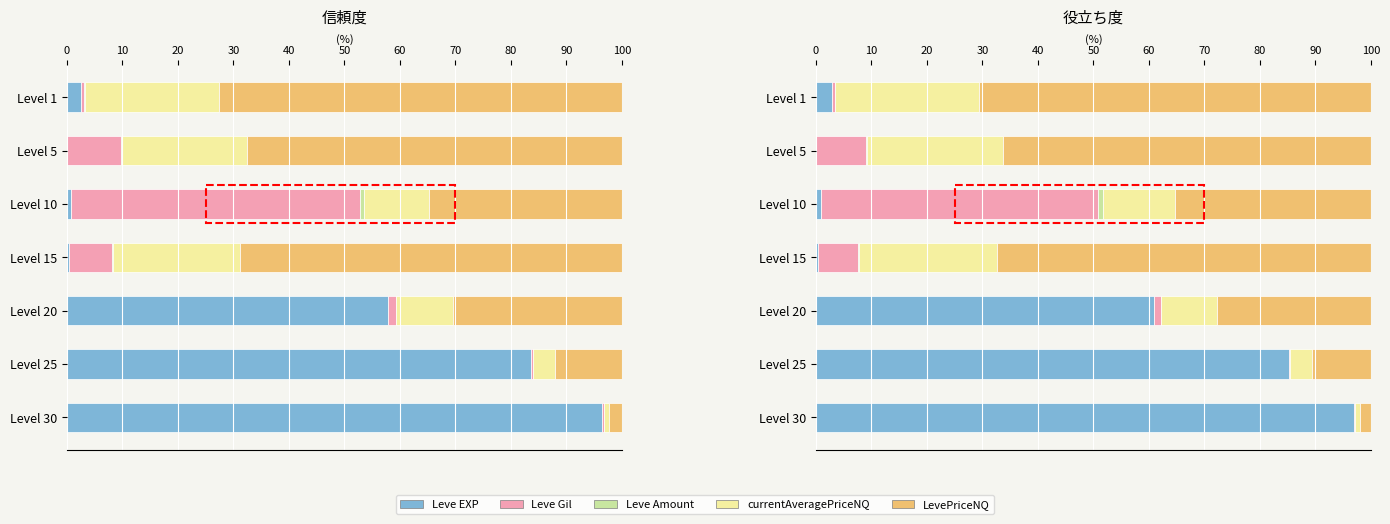

What are all the series names shown in the legend?

Leve EXP, Leve Gil, Leve Amount, currentAveragePriceNQ, LevePriceNQ